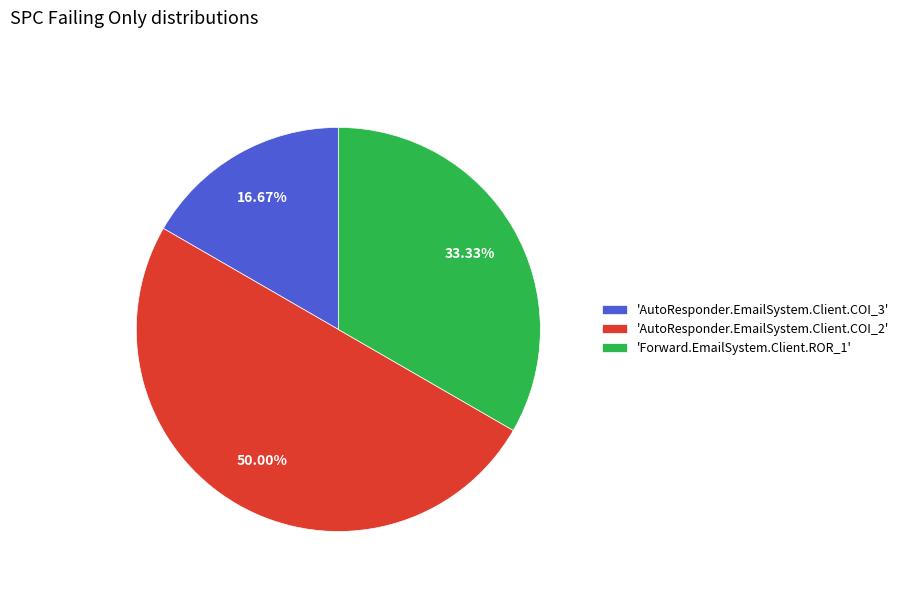

Approximately how many times larger is the value at 'AutoResponder.EmailSystem.Client.COI_3' compared to 'Forward.EmailSystem.Client.ROR_1'?

0.5